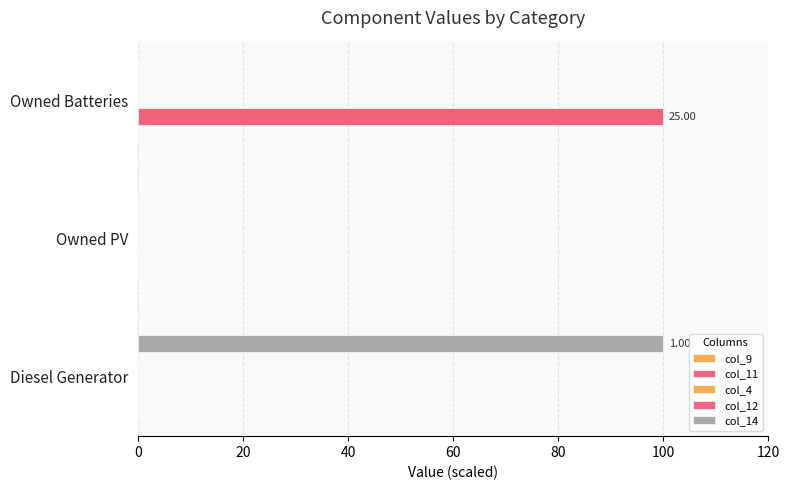

Are the bars horizontal?

Yes